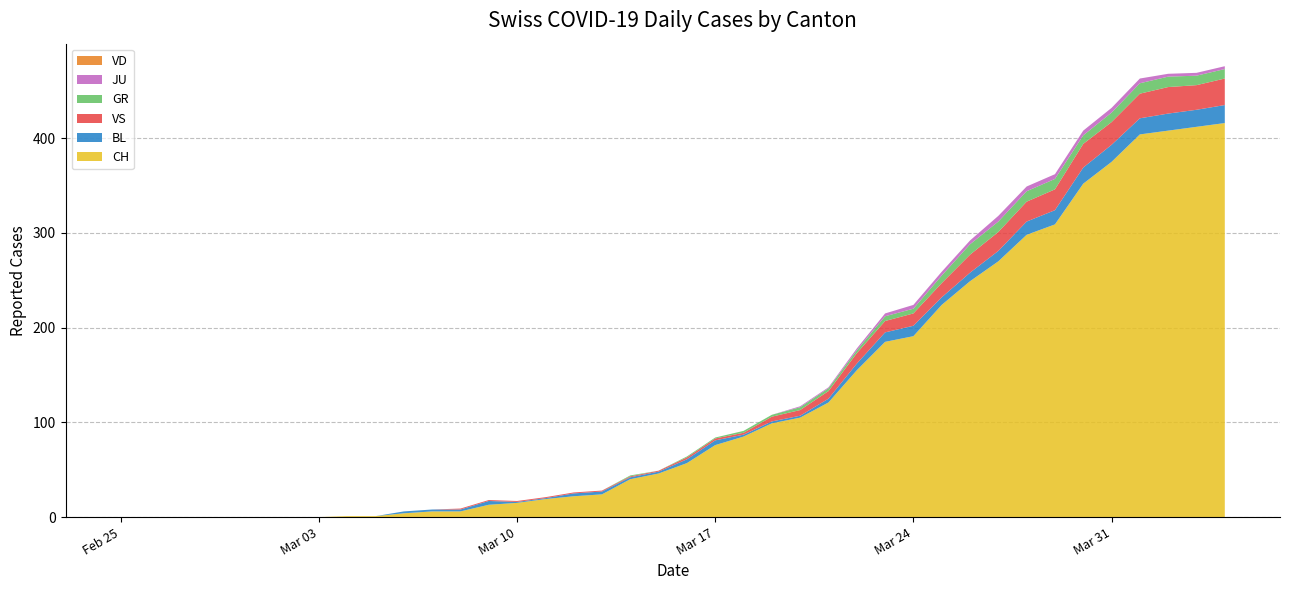

Reading left to right, transcribe all the data shown in this chart.

CH: 0	0	0	0	0	0	0	0	1	1	4	6	6	13	15	19	22	24	40	46	57	76	85	99	105	121	155	185	191	224	249	270	298	309	352	375	404	408	412	416
GR: 0	0	0	0	0	0	0	0	0	0	0	0	0	0	0	0	0	0	1	0	1	1	2	2	3	3	3	5	5	8	11	11	11	11	9	10	11	11	10	10
JU: 0	0	0	0	0	0	0	0	0	0	0	0	0	0	0	0	0	0	0	0	0	0	0	0	1	1	2	3	4	4	4	6	5	5	5	5	5	3	3	3
VS: 0	0	0	0	0	0	0	0	0	0	0	0	1	1	1	1	1	1	1	1	2	2	2	5	6	8	11	12	13	15	19	20	21	22	25	24	26	28	26	28
BL: 0	0	0	0	0	0	0	0	0	0	2	2	2	4	1	1	3	3	2	2	4	5	2	2	2	4	7	10	11	8	9	11	14	15	17	18	17	18	18	19
VD: 0	0	0	0	0	0	0	0	0	0	0	0	0	0	0	0	0	0	0	0	0	0	0	0	0	0	0	0	0	0	0	0	0	0	0	0	0	0	0	0